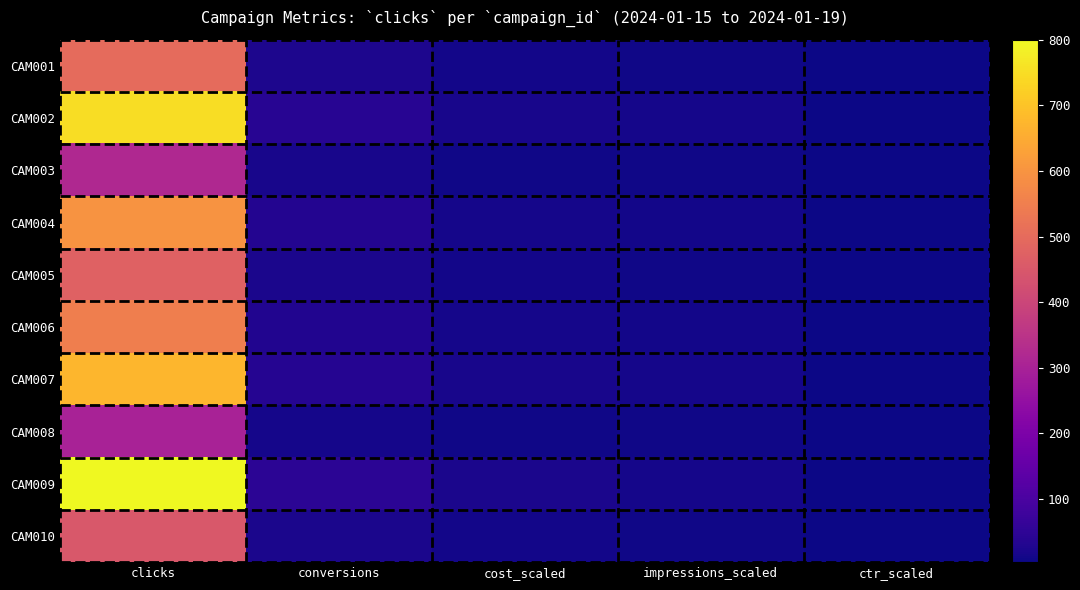

Reading right to left, extract all data points from this chart.

CAM001: ctr_scaled=5	impressions_scaled=10	cost_scaled=12	conversions=25	clicks=500
CAM002: ctr_scaled=5	impressions_scaled=15	cost_scaled=18	conversions=40	clicks=750
CAM003: ctr_scaled=4	impressions_scaled=8	cost_scaled=10	conversions=18	clicks=320
CAM004: ctr_scaled=5	impressions_scaled=12	cost_scaled=15	conversions=35	clicks=600
CAM005: ctr_scaled=5	impressions_scaled=10	cost_scaled=11	conversions=22	clicks=475
CAM006: ctr_scaled=5	impressions_scaled=11	cost_scaled=14	conversions=30	clicks=550
CAM007: ctr_scaled=5	impressions_scaled=14	cost_scaled=17	conversions=38	clicks=675
CAM008: ctr_scaled=4	impressions_scaled=8	cost_scaled=9	conversions=15	clicks=300
CAM009: ctr_scaled=5	impressions_scaled=16	cost_scaled=20	conversions=45	clicks=800
CAM010: ctr_scaled=5	impressions_scaled=9	cost_scaled=11	conversions=20	clicks=450